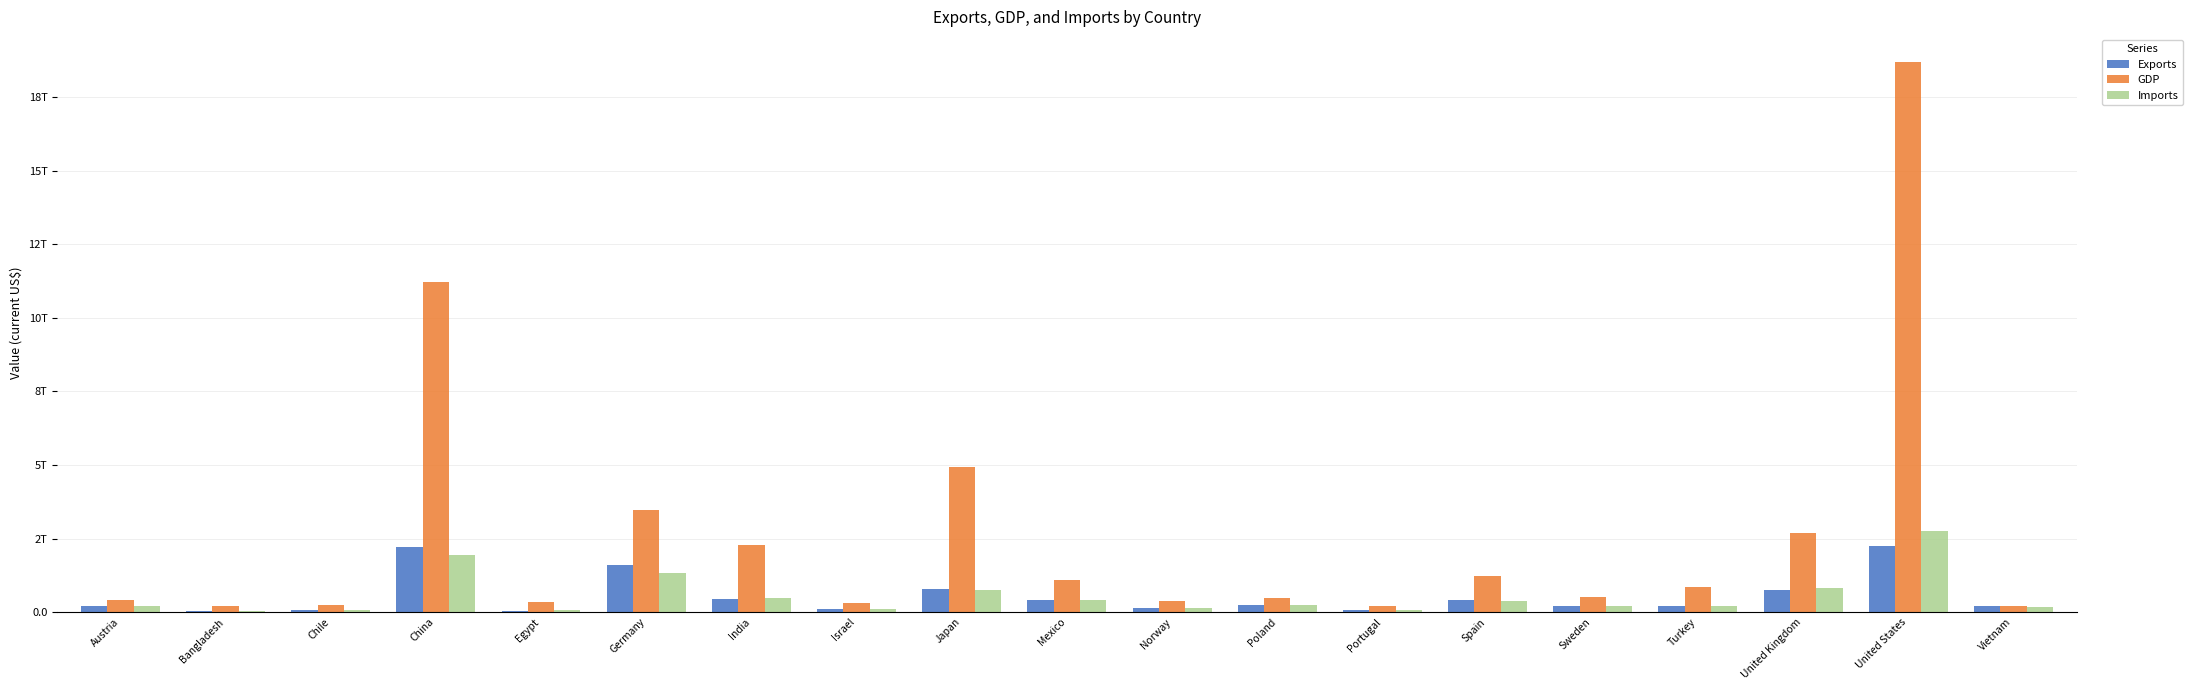

Which series changed the most between Austria and Japan?

GDP